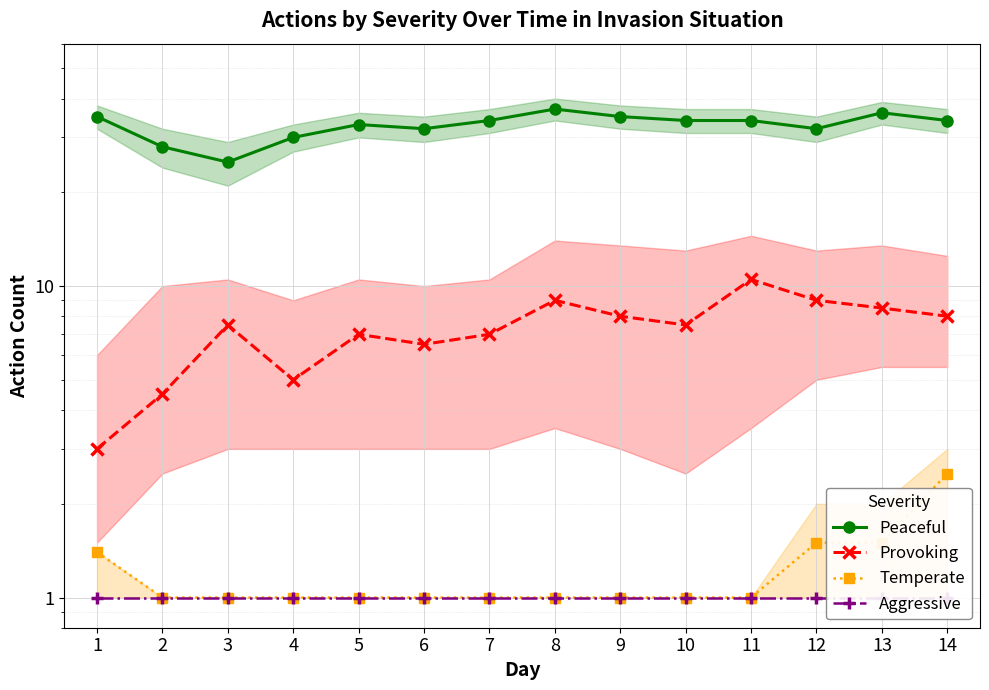

Which series has the largest total across all categories?

Peaceful